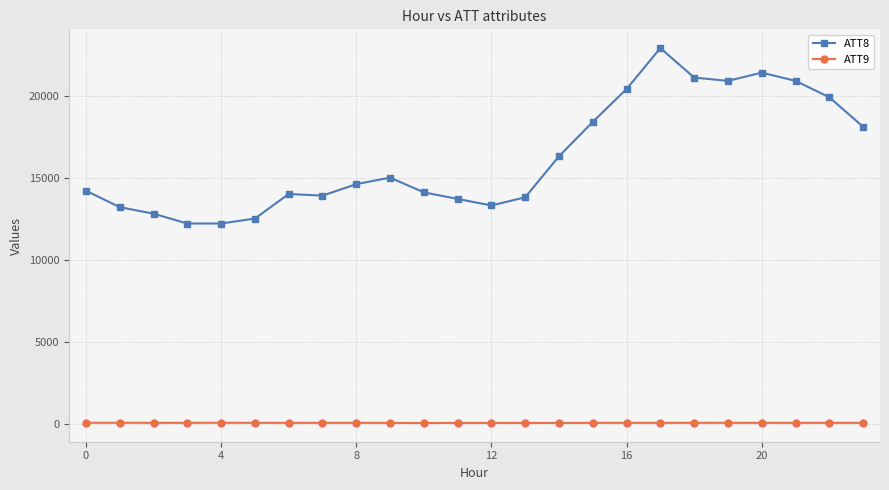

True or false: ATT9 and ATT8 cross at least once.

False